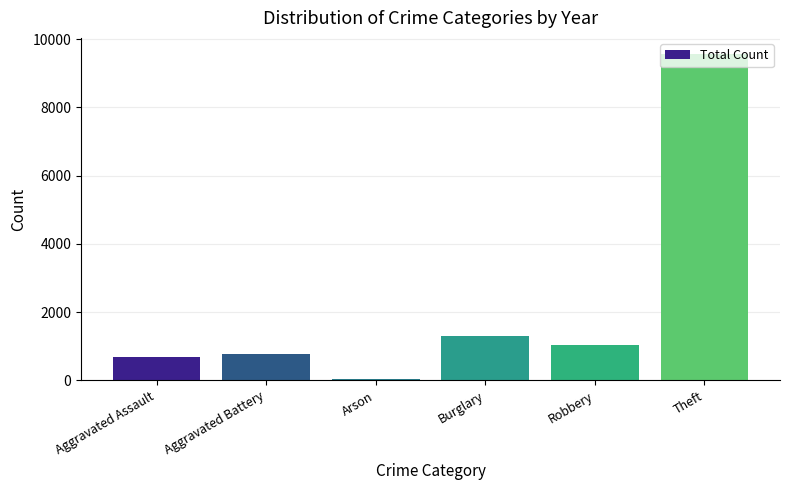

The value at Burglary is 2299. True or false?

False